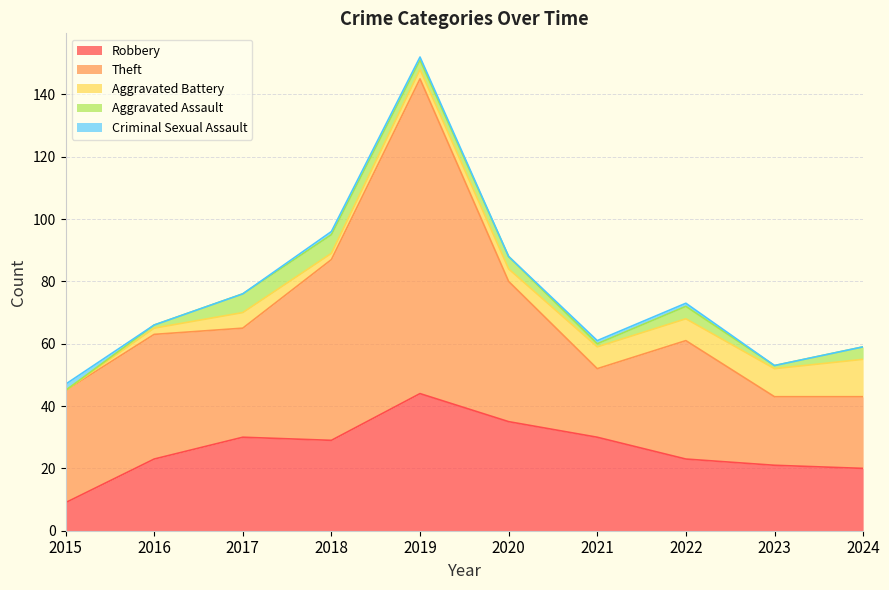

Reading left to right, transcribe all the data shown in this chart.

Robbery: 2015=9	2016=23	2017=30	2018=29	2019=44	2020=35	2021=30	2022=23	2023=21	2024=20
Theft: 2015=36	2016=40	2017=35	2018=58	2019=101	2020=45	2021=22	2022=38	2023=22	2024=23
Aggravated Battery: 2015=0	2016=2	2017=5	2018=2	2019=3	2020=4	2021=7	2022=7	2023=9	2024=12
Aggravated Assault: 2015=0	2016=1	2017=6	2018=6	2019=3	2020=4	2021=1	2022=4	2023=1	2024=4
Criminal Sexual Assault: 2015=2	2016=0	2017=0	2018=1	2019=1	2020=0	2021=1	2022=1	2023=0	2024=0